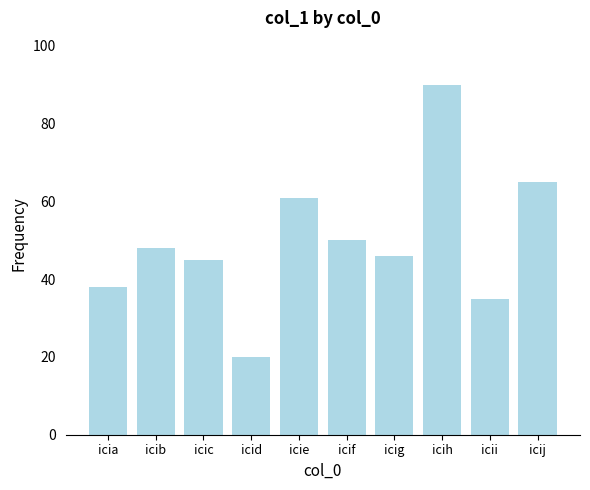

Rank the categories by value from lowest to highest.

icid, icii, icia, icic, icig, icib, icif, icie, icij, icih